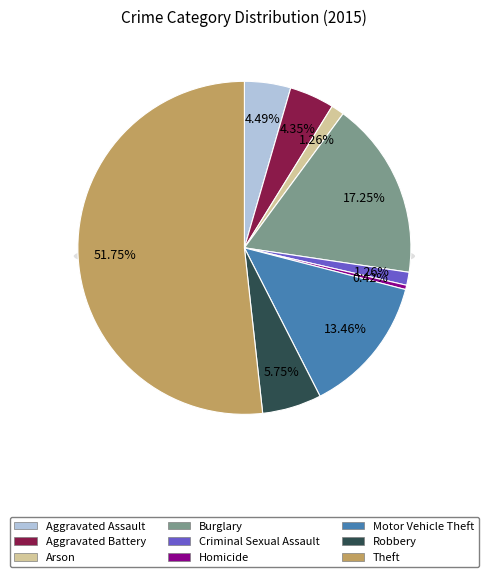

To the nearest percent, what is the difference between the largest and smallest slice percentages?

51%